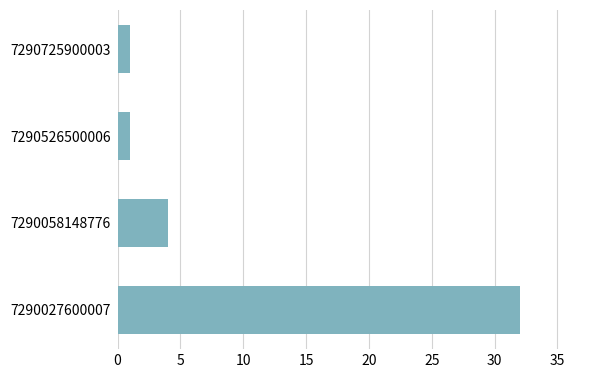

What is the smallest value displayed?

1